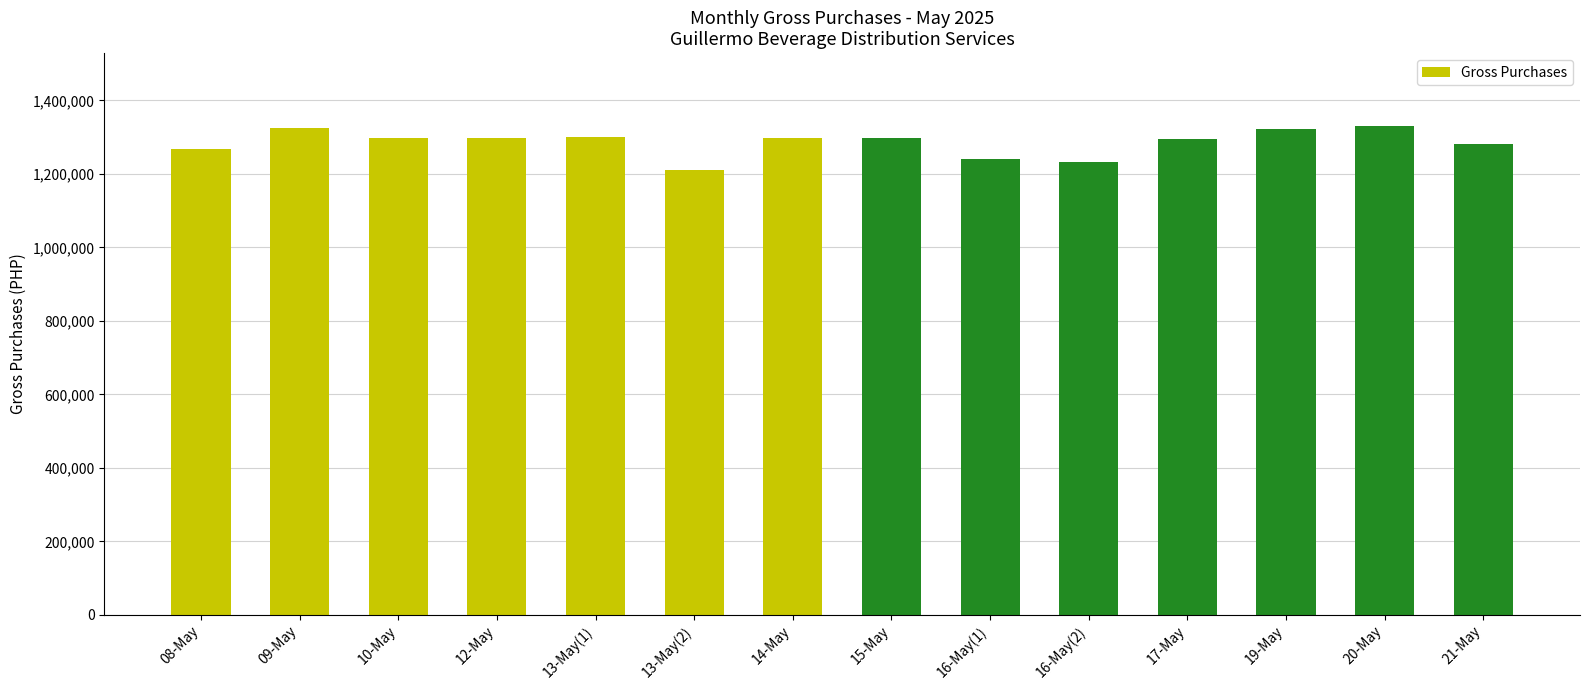

What is the difference between the maximum and second lowest values?

98168.5